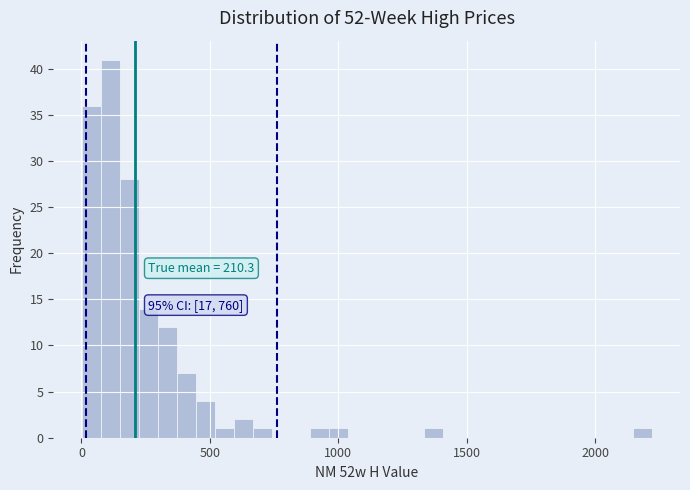

Read against the x-axis, roughly where is the centre of the tallest bar?

100